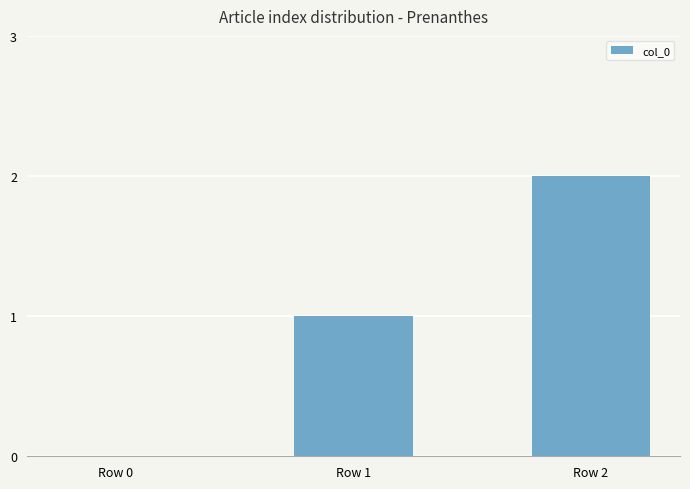

How many data points does each series have?

3